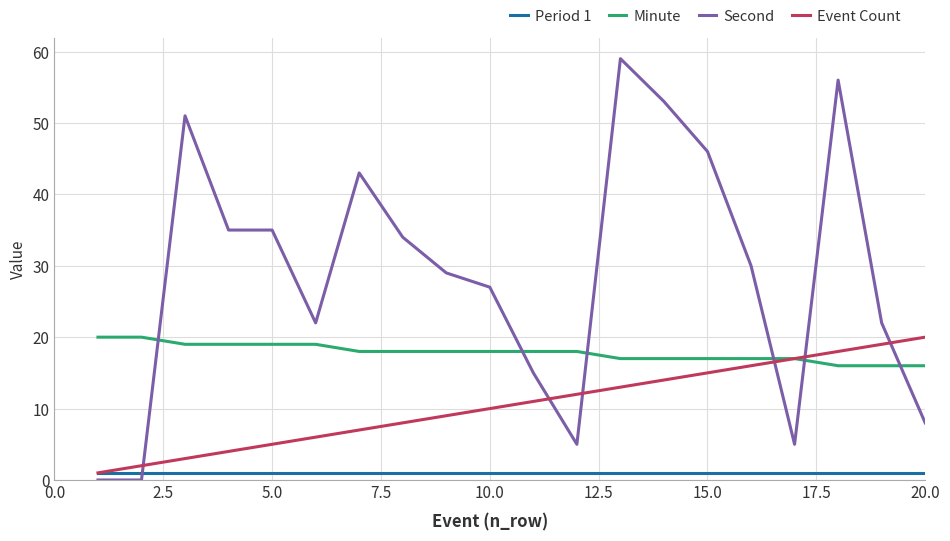

Which series ends up on top after the final intersection of Second and Minute?

Minute